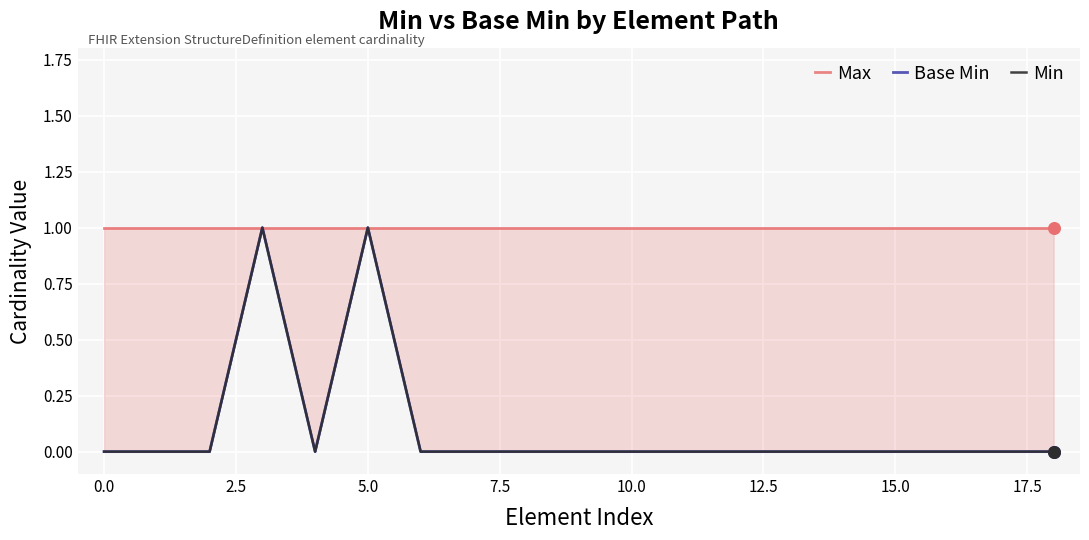

Which series contains the highest Y value?

Max